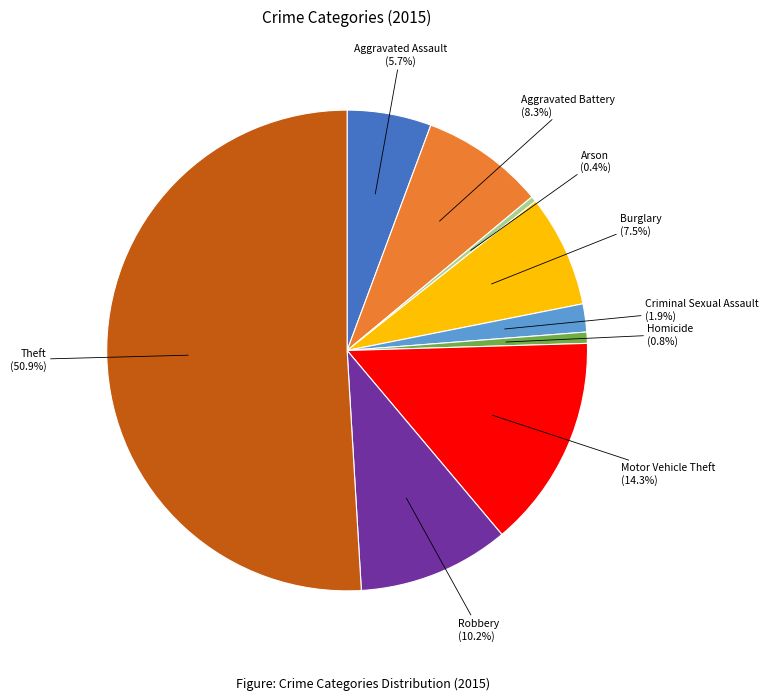

How many segments does this pie chart have?

9